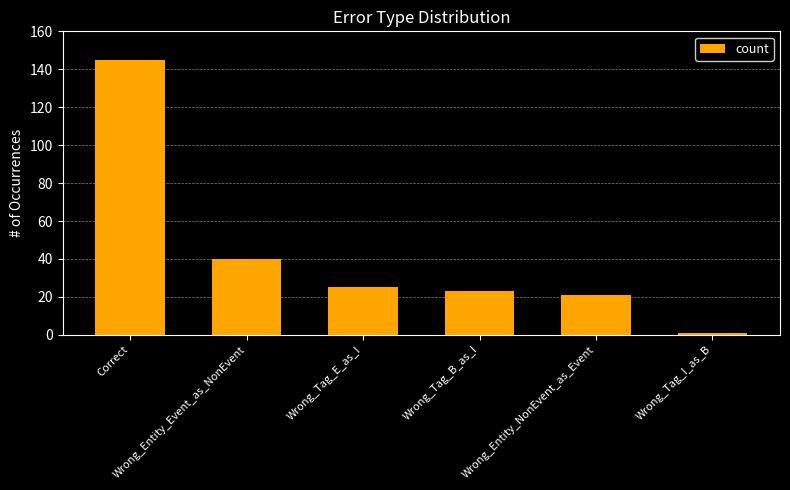

What position from the right is Wrong_Tag_I_as_B?

1